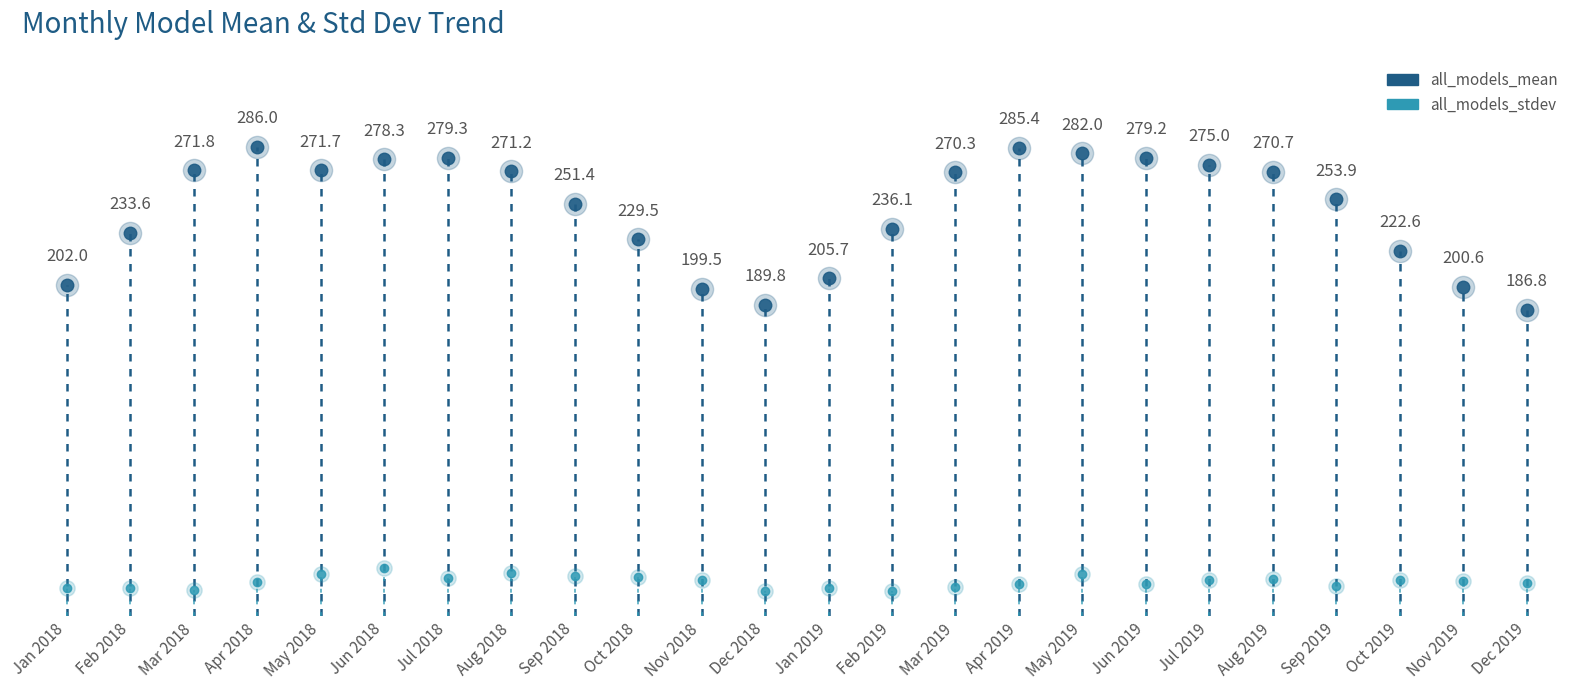

Is it true that all_models_mean equals 286.0 at Apr 2018?

True